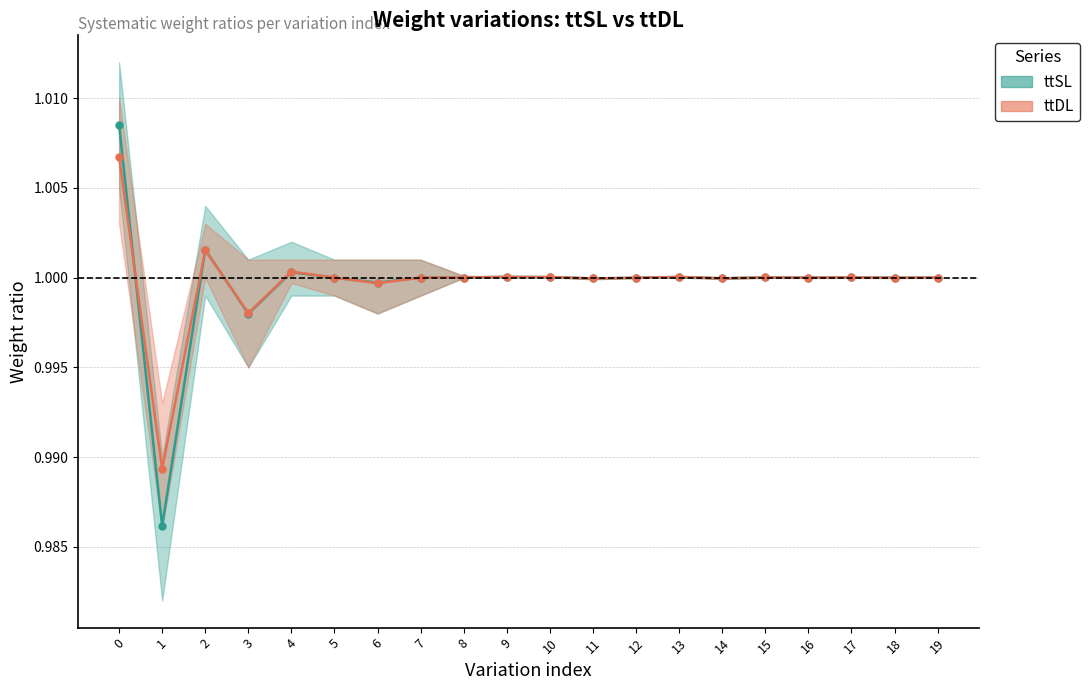

What is the maximum value for ttSL?

1.0